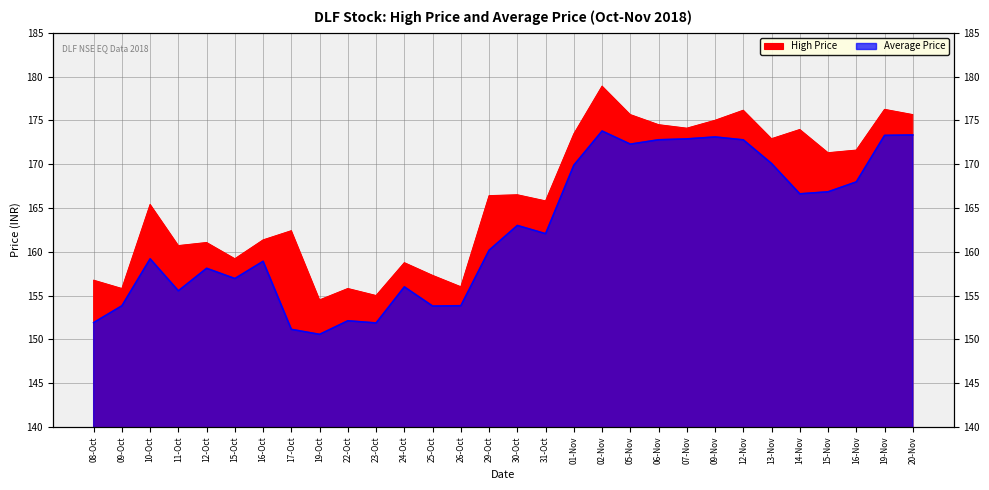

Reading right to left, transcribe all the data shown in this chart.

High Price: 20-Nov=175.7	19-Nov=176.2	16-Nov=171.6	15-Nov=171.3	14-Nov=173.9	13-Nov=172.9	12-Nov=176.2	09-Nov=175.0	07-Nov=174.1	06-Nov=174.5	05-Nov=175.7	02-Nov=178.9	01-Nov=173.4	31-Oct=165.8	30-Oct=166.5	29-Oct=166.4	26-Oct=156.0	25-Oct=157.3	24-Oct=158.8	23-Oct=155.0	22-Oct=155.8	19-Oct=154.5	17-Oct=162.4	16-Oct=161.3	15-Oct=159.2	12-Oct=161.1	11-Oct=160.7	10-Oct=165.4	09-Oct=155.8	08-Oct=156.8
Average Price: 20-Nov=173.3	19-Nov=173.3	16-Nov=168.0	15-Nov=166.8	14-Nov=166.6	13-Nov=170.1	12-Nov=172.8	09-Nov=173.1	07-Nov=172.9	06-Nov=172.8	05-Nov=172.3	02-Nov=173.8	01-Nov=169.9	31-Oct=162.1	30-Oct=163.0	29-Oct=160.2	26-Oct=153.8	25-Oct=153.8	24-Oct=156.0	23-Oct=151.9	22-Oct=152.1	19-Oct=150.6	17-Oct=151.1	16-Oct=158.9	15-Oct=156.9	12-Oct=158.1	11-Oct=155.5	10-Oct=159.2	09-Oct=153.8	08-Oct=151.9